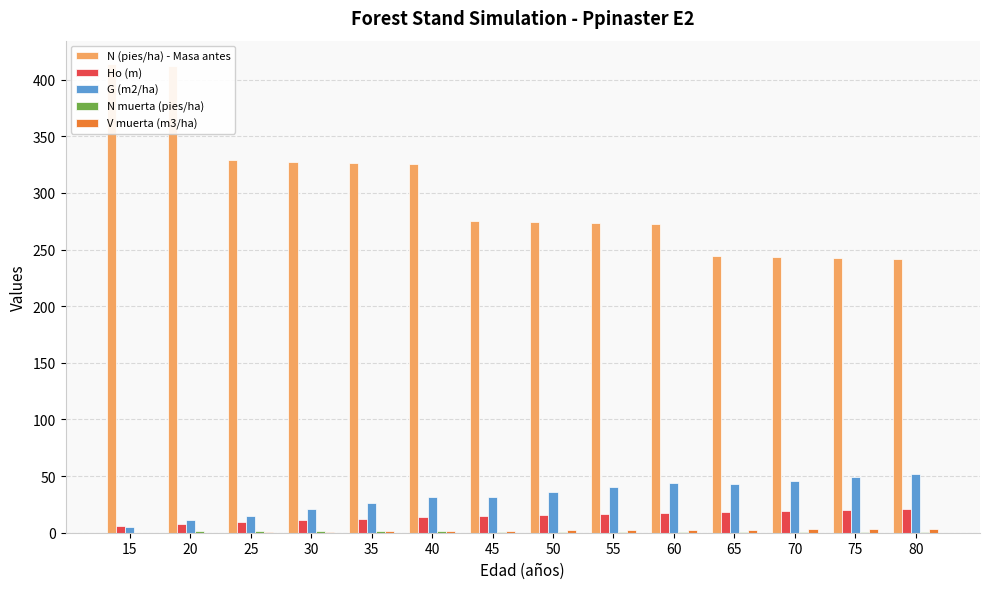

What is the sum of the N (pies/ha) - Masa antes values at 20 and 40?

737.8